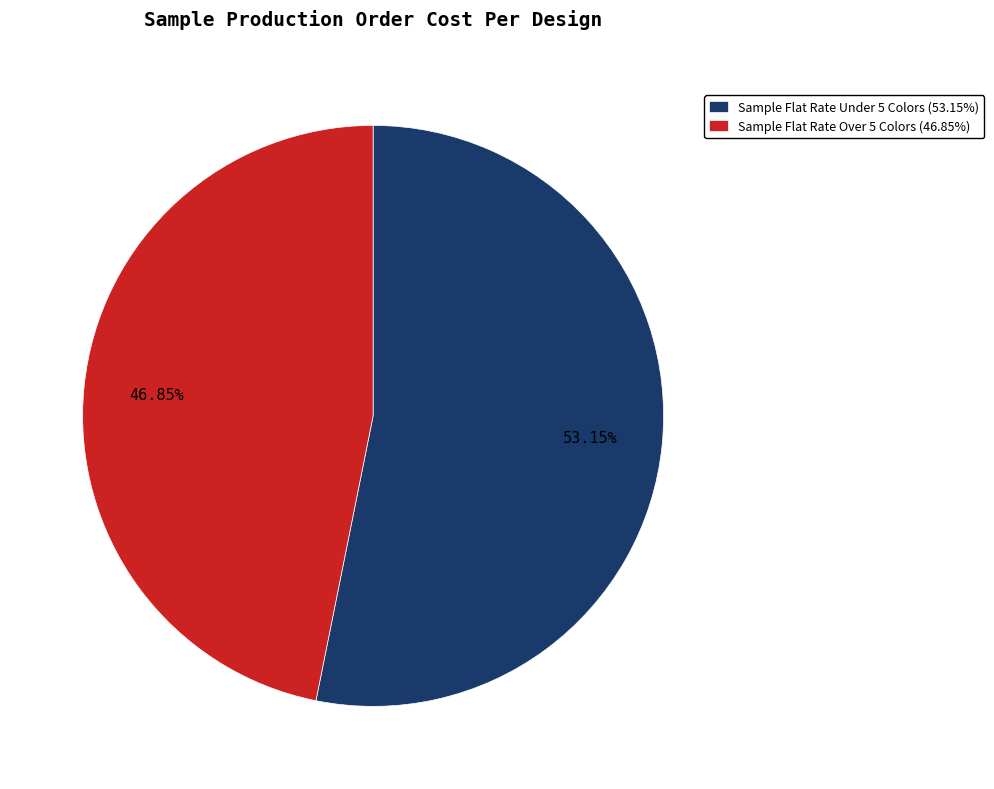

What is the smallest slice in the pie chart?

Sample Flat Rate Over 5 Colors